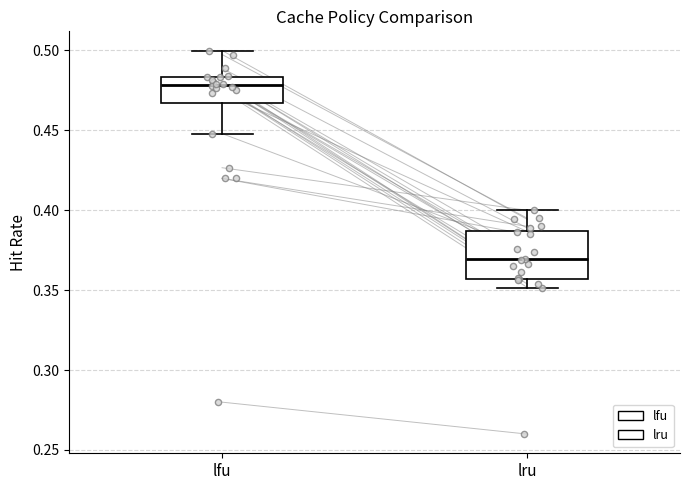

Reading left to right, transcribe this box plot: for each box, give where its median line is, the range the box spans, and where its two whiskers end, as read against the y-axis. The values are not printed on the chart, so give them approximately, as read against the axis.

lfu: median 0.480, box 0.465 to 0.485, whiskers 0.450 to 0.500
lru: median 0.370, box 0.355 to 0.385, whiskers 0.350 to 0.400